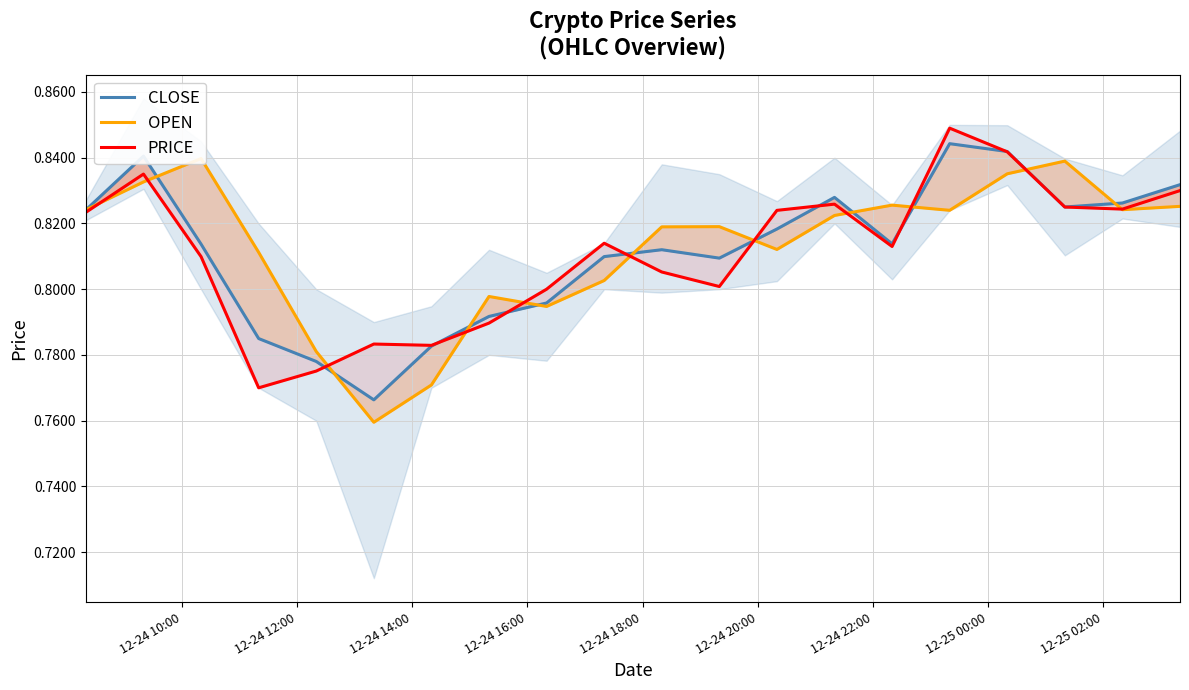

The OPEN series shows 0.4 at 15. True or false?

False